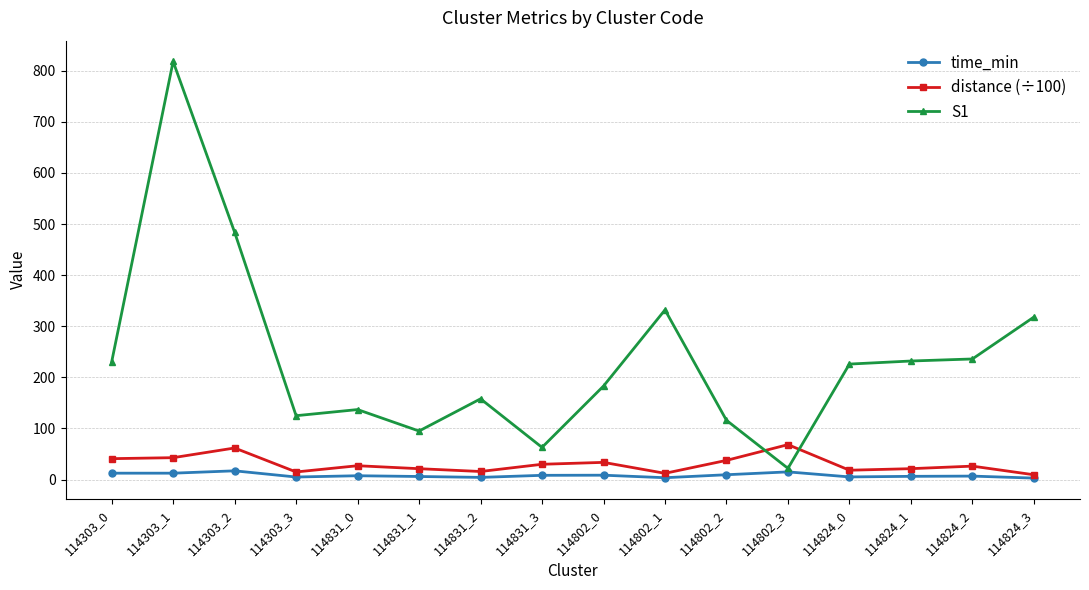

How many distinct data groups are displayed?

3